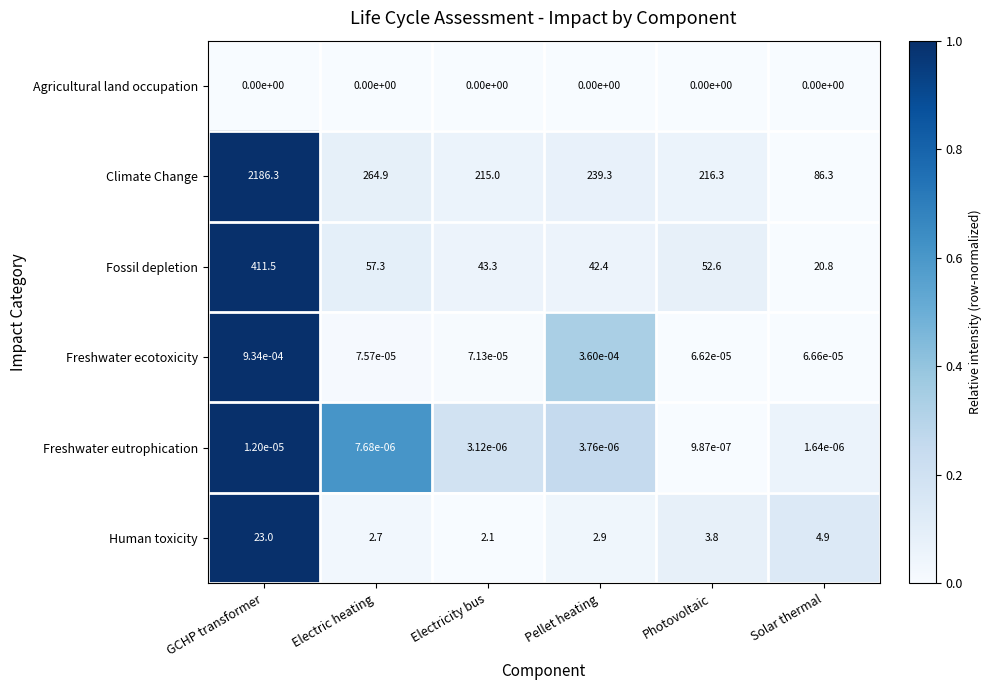

At which category does the chart reach its peak across all series?

GCHP transformer